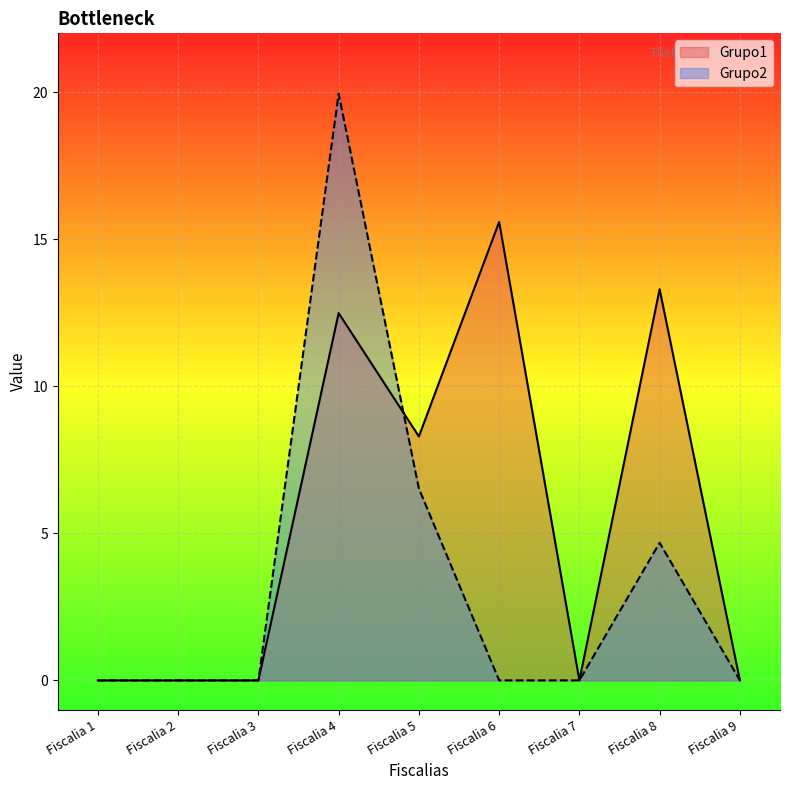

What is the sum of the Grupo1 values at Fiscalia 6 and Fiscalia 3?

15.6